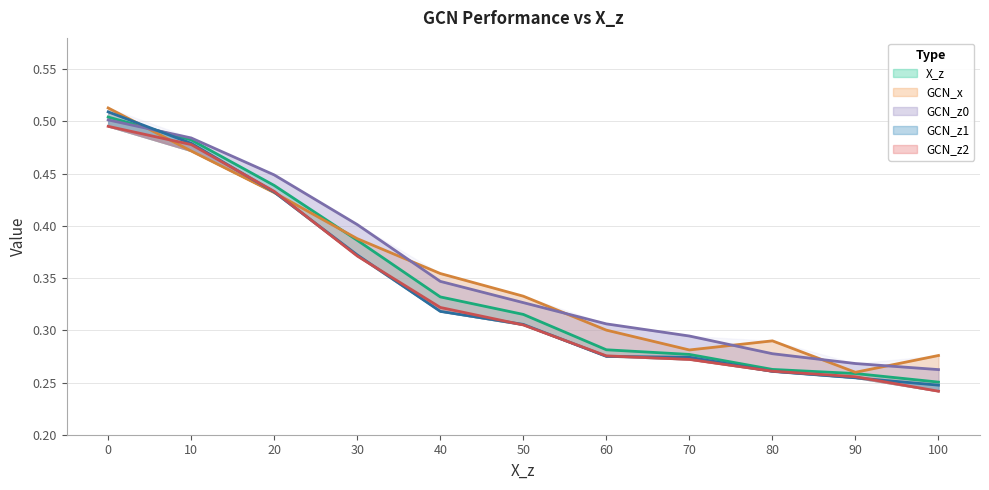

Which has a higher value, 30 or 80?

30